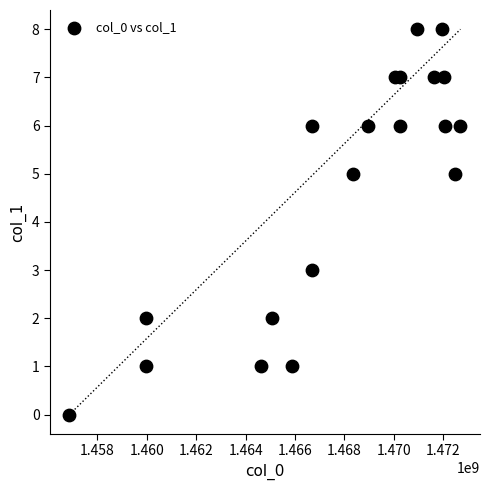

What is the range of X values (max minus min)?

15822941